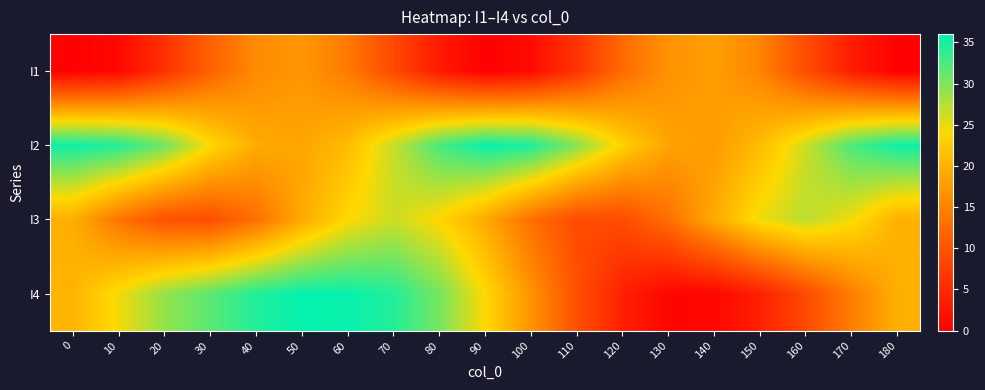

Reading left to right, transcribe all the data shown in this chart.

I1: 0=0.2	10=1.0	20=5.8	30=11.5	40=15.9	50=17.1	60=14.2	70=8.6	80=3.1	90=0.1	100=1.4	110=6.1	120=12.5	130=16.7	140=18.0	150=15.2	160=9.0	170=3.4	180=0.1
I2: 0=35.3	10=34.4	20=30.7	30=24.1	40=19.2	50=18.6	60=21.1	70=26.7	80=32.6	90=35.6	100=34.7	110=29.6	120=23.2	130=18.4	140=17.6	150=21.1	160=26.4	170=32.4	180=35.3
I3: 0=19.6	10=13.6	20=9.6	30=9.3	40=13.0	50=19.1	60=23.9	70=26.4	80=23.8	90=19.2	100=13.0	110=9.0	120=9.0	130=13.0	140=19.2	150=24.8	160=27.2	170=24.6	180=19.8
I4: 0=20.2	10=24.5	20=29.0	30=31.7	40=34.4	50=35.7	60=35.6	70=34.3	80=30.4	90=24.0	100=16.8	110=9.4	120=3.8	130=0.7	140=0.9	150=3.9	160=8.8	170=14.6	180=19.7